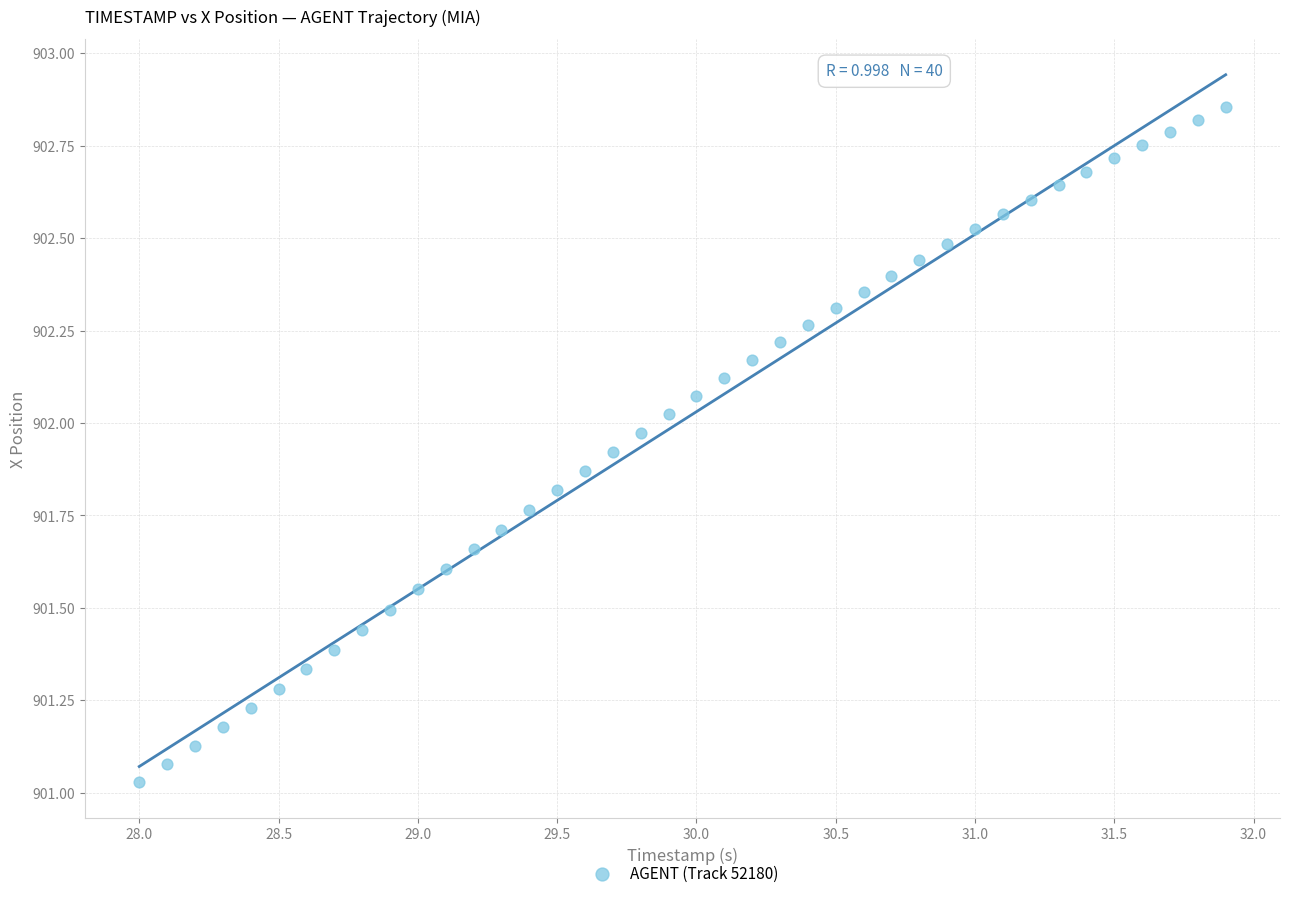

What is the range of X values (max minus min)?

3.9